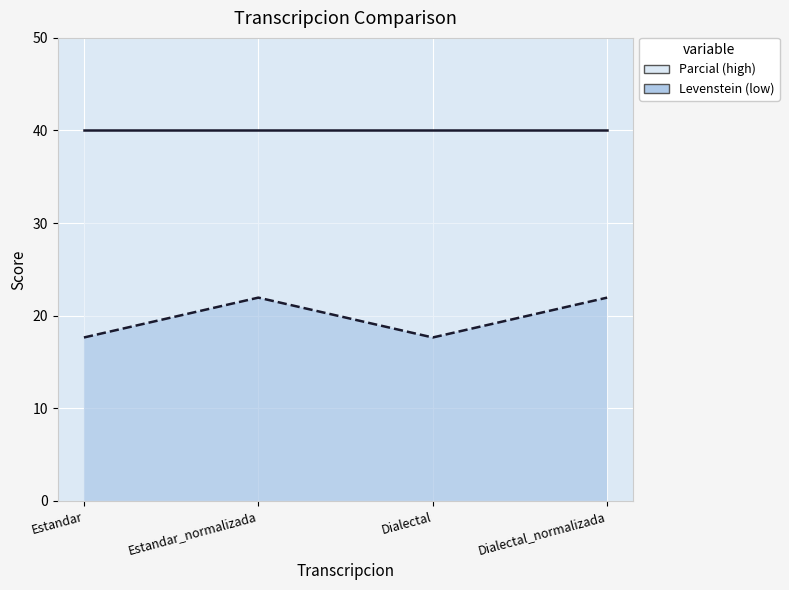

What is the minimum value shown in the chart?

17.6